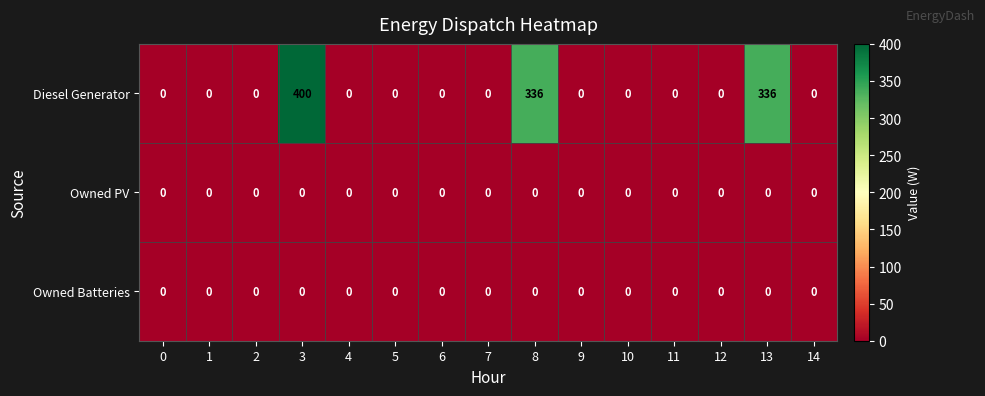

The value of Diesel Generator at 9 is 0. True or false?

True